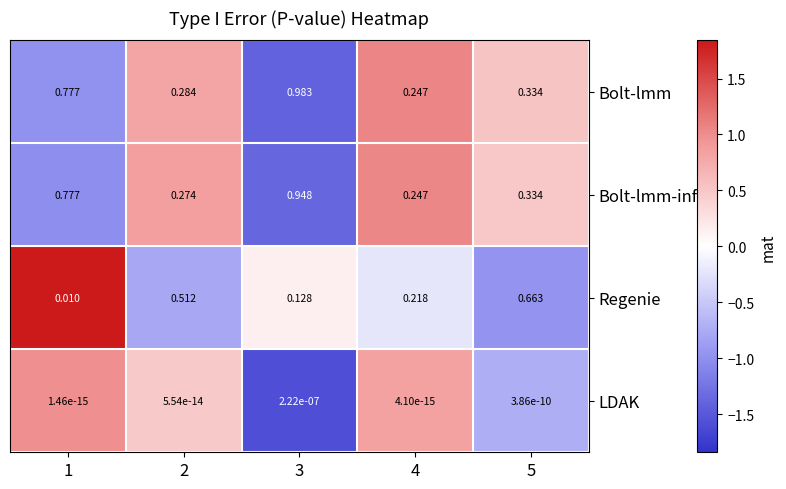

Which series has the largest range (max minus min)?

Bolt-lmm